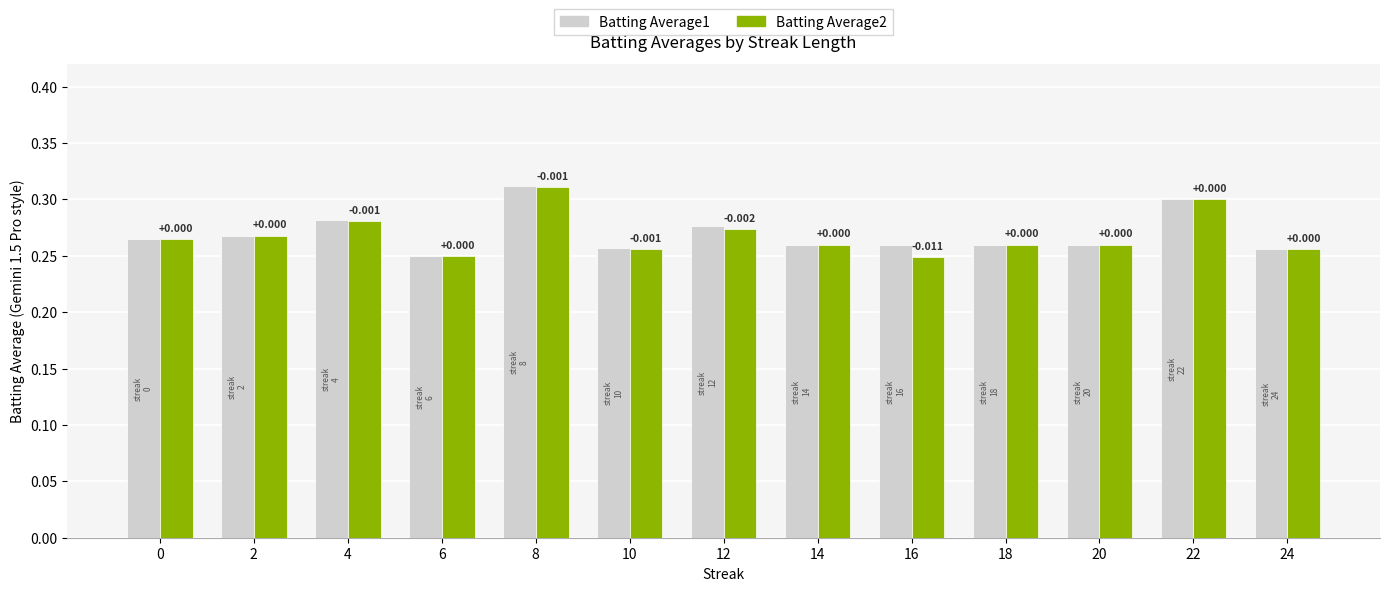

What is the lowest value of the Batting Average2 series?

0.2